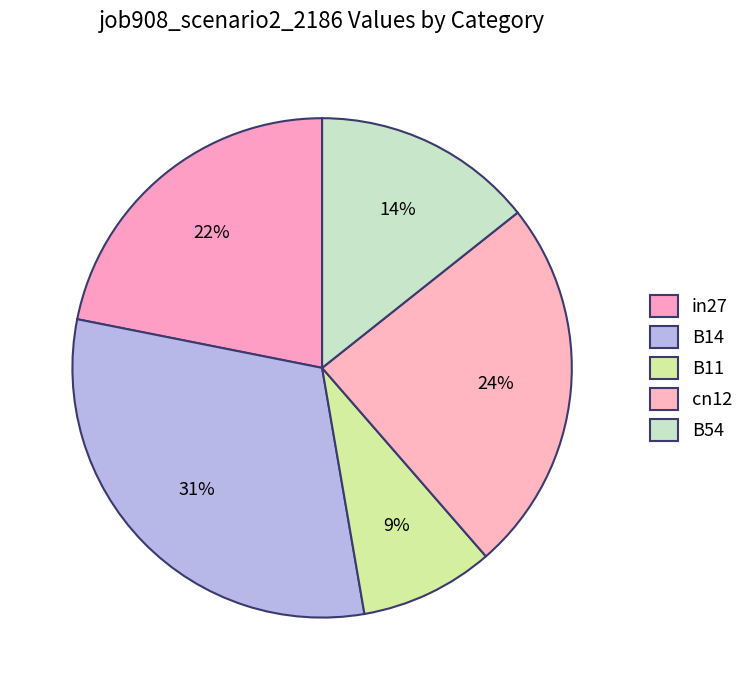

How many segments does this pie chart have?

5